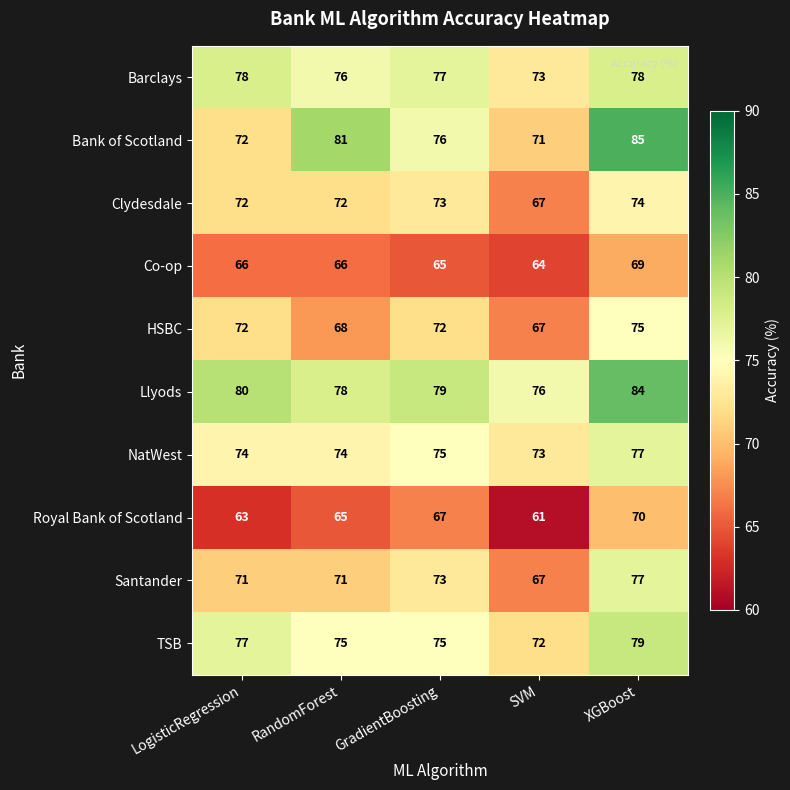

What is the spread (max minus min) of values at SVM?

15